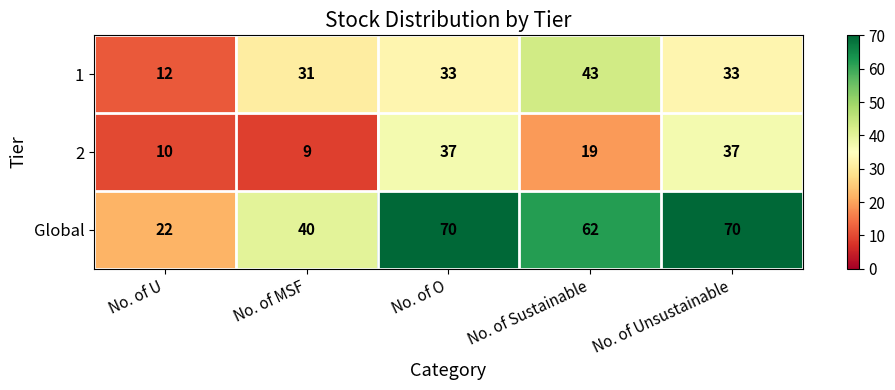

What is the average value of the Global series?

53